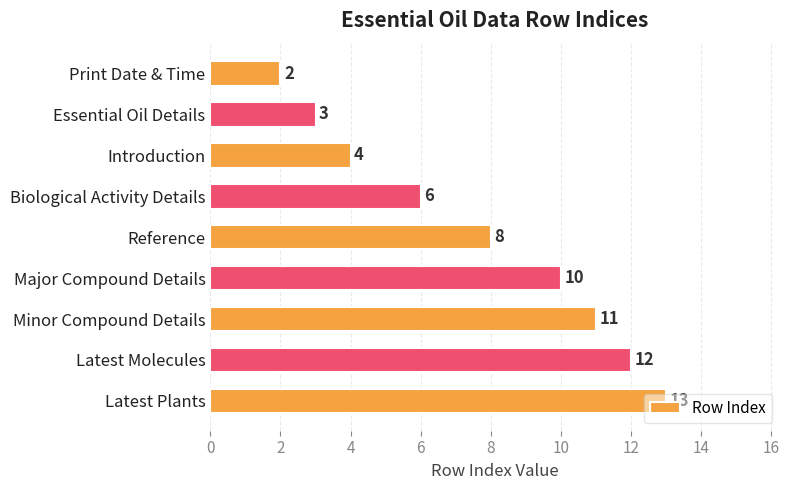

True or false: the data shows 6 at Biological Activity Details.

True